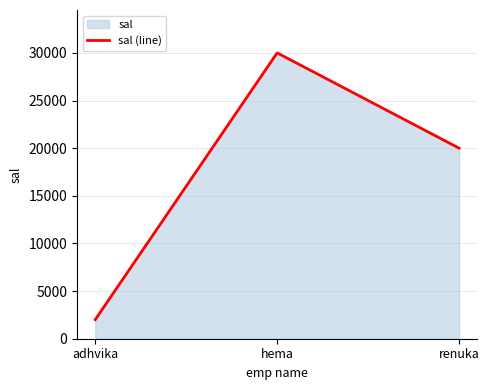

Reading left to right, what are all the values shown in this chart?

adhvika=2000	hema=30000	renuka=20000